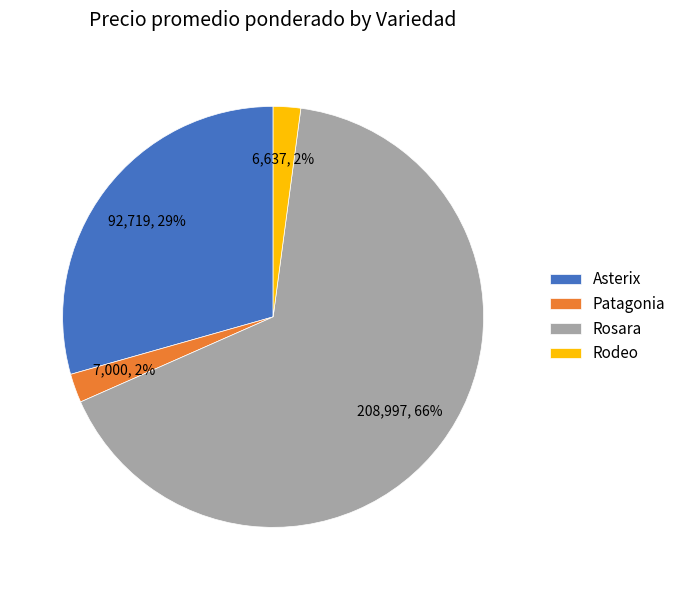

To the nearest percent, what percentage of the pie is Rodeo?

2%